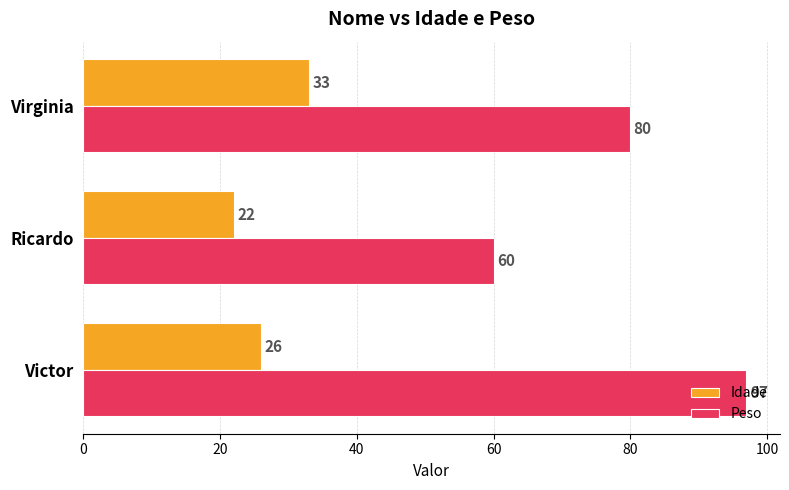

Which series has the widest spread of values?

Peso